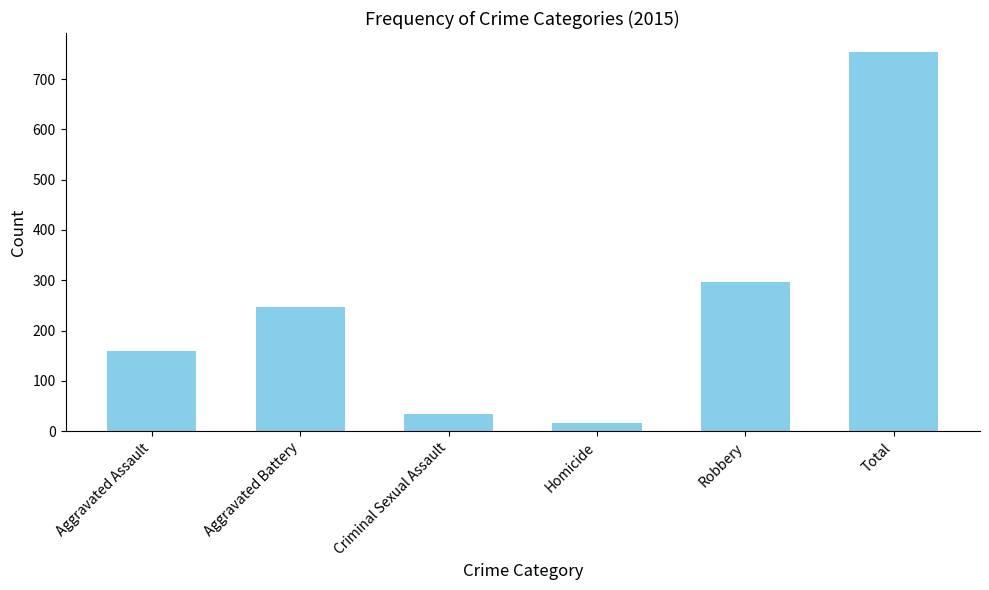

Is it true that the value at Robbery is 297?

True